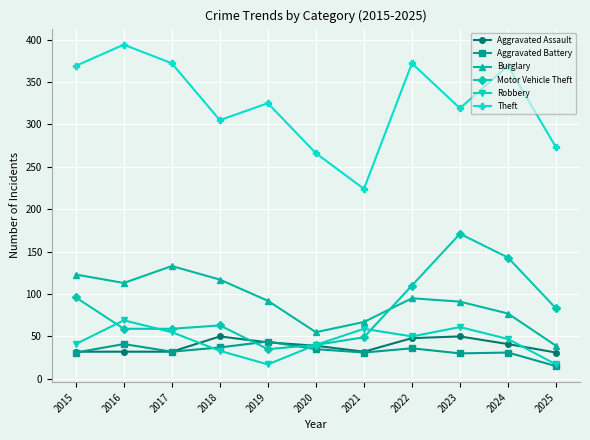

What is the value of the Aggravated Assault point at the 5th from the left?

43